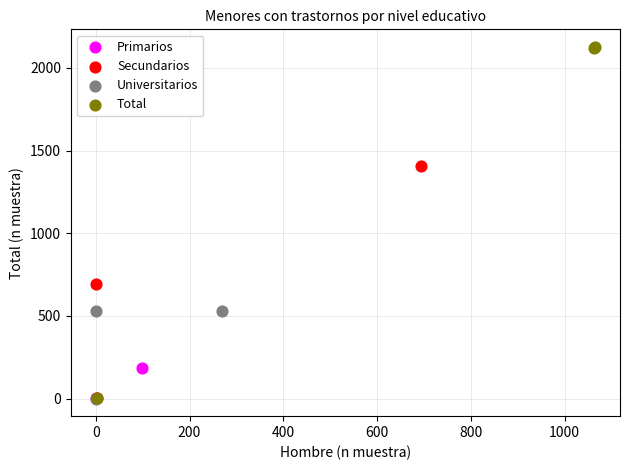

What are all the series names shown in the legend?

Primarios, Secundarios, Universitarios, Total